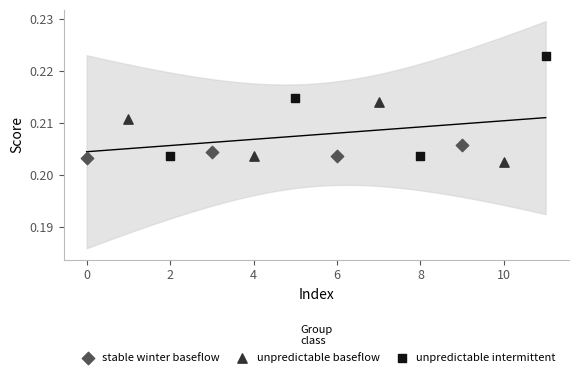

Which series contains the lowest Y value?

unpredictable baseflow